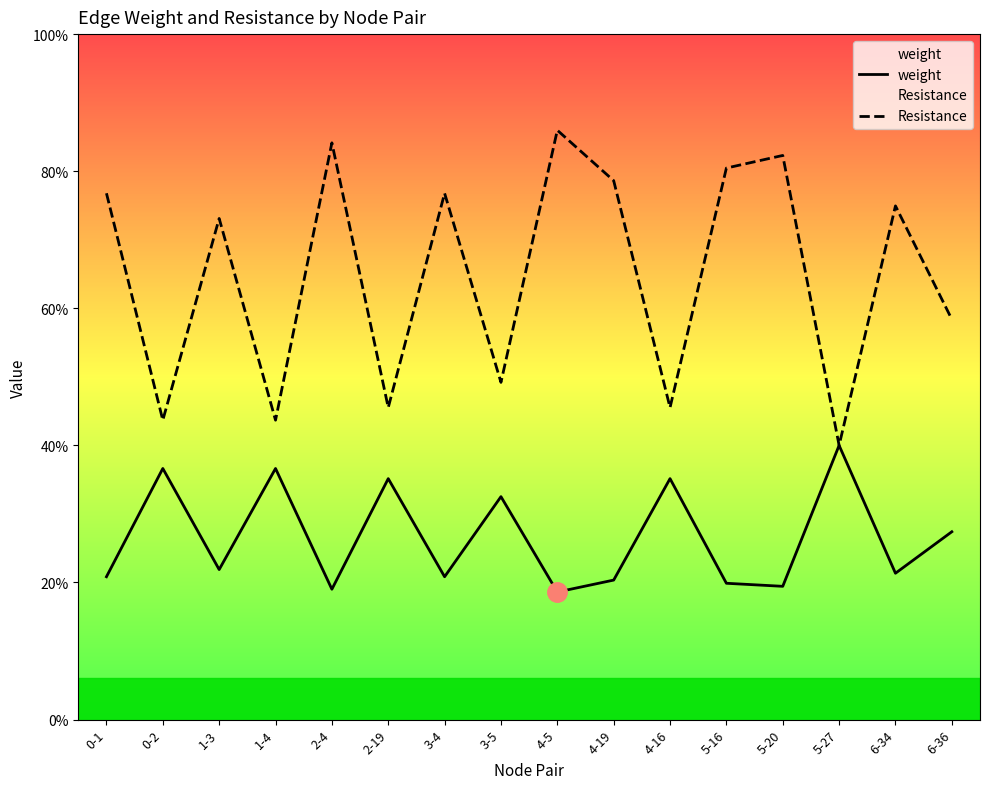

Read the Resistance value at 6-34.

1.9